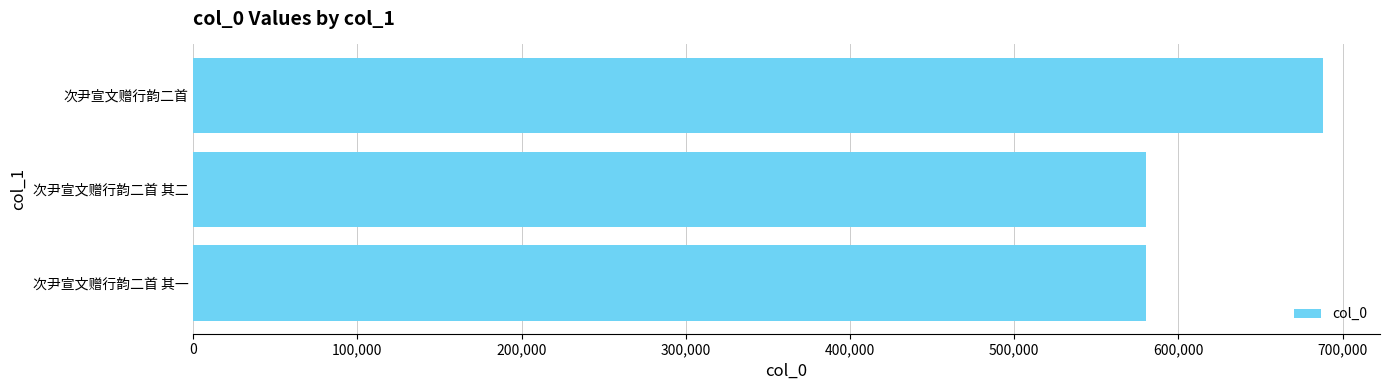

What is the sum of all values?

1848194